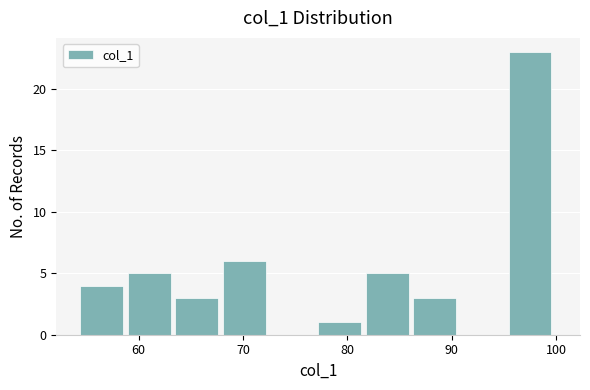

Reading left to right, list every bar in this chart as the range it spans on the x-axis followed by its height. Neither the bar edges nor the heights are printed on the chart, so give them approximately, as read against the axes.

54 to 59: 4
59 to 64: 5
64 to 68: 3
68 to 73: 6
73 to 77: 0
77 to 82: 1
82 to 86: 5
86 to 91: 3
91 to 95: 0
95 to 100: 23